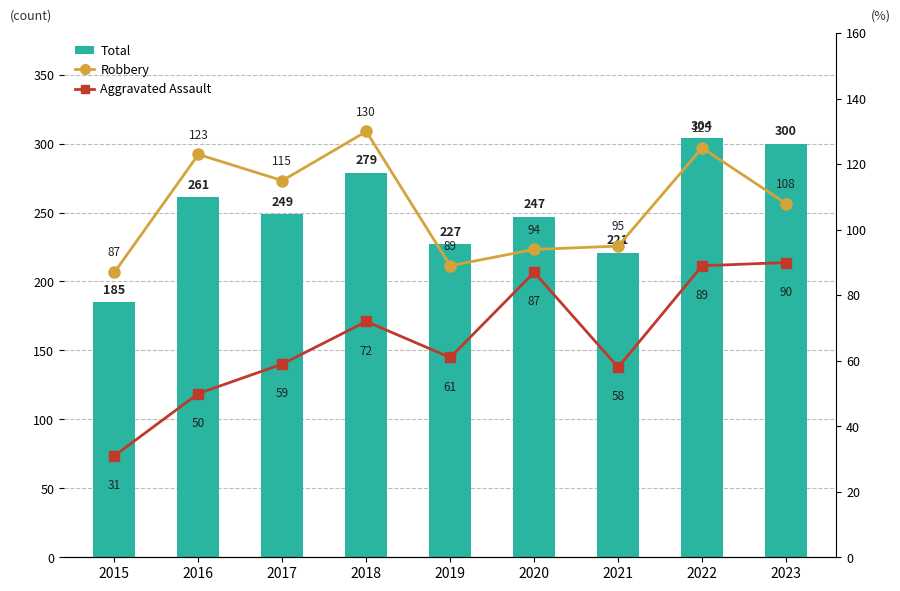

Count the number of categories in the chart.

9